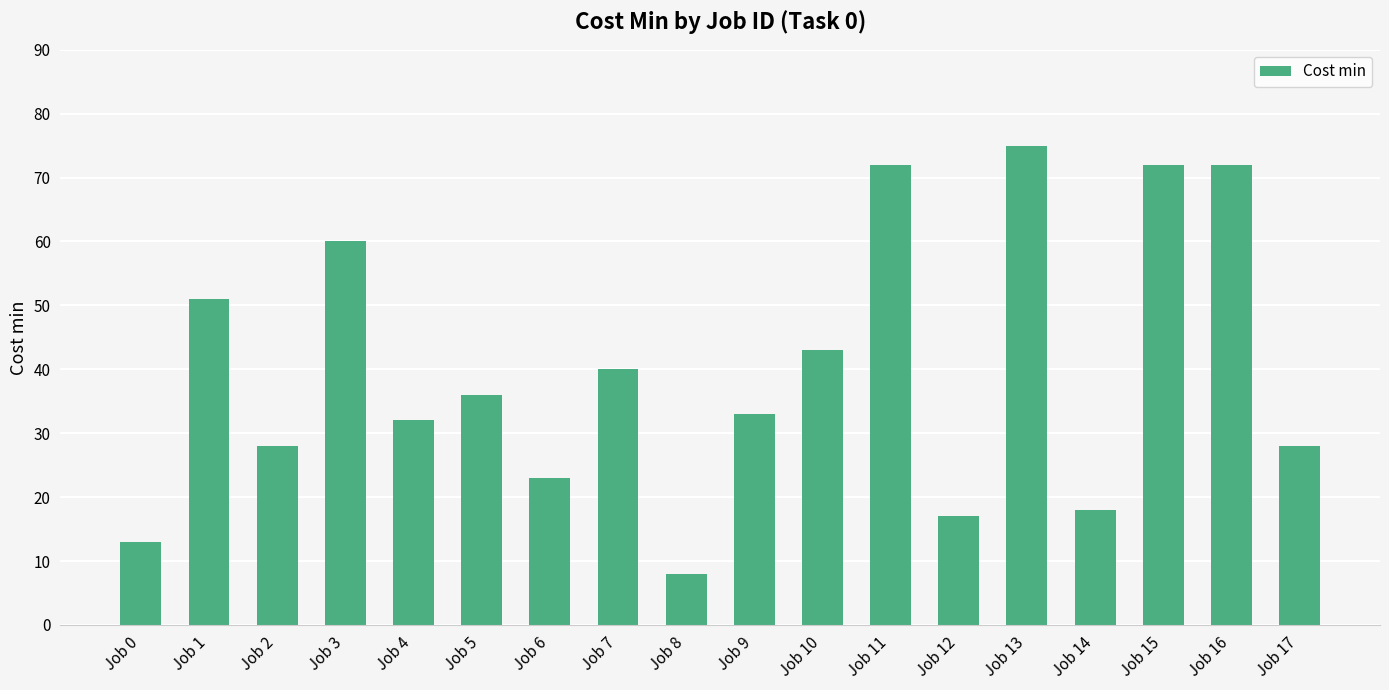

Reading left to right, what are all the values shown in this chart?

Job 0=13	Job 1=51	Job 2=28	Job 3=60	Job 4=32	Job 5=36	Job 6=23	Job 7=40	Job 8=8	Job 9=33	Job 10=43	Job 11=72	Job 12=17	Job 13=75	Job 14=18	Job 15=72	Job 16=72	Job 17=28